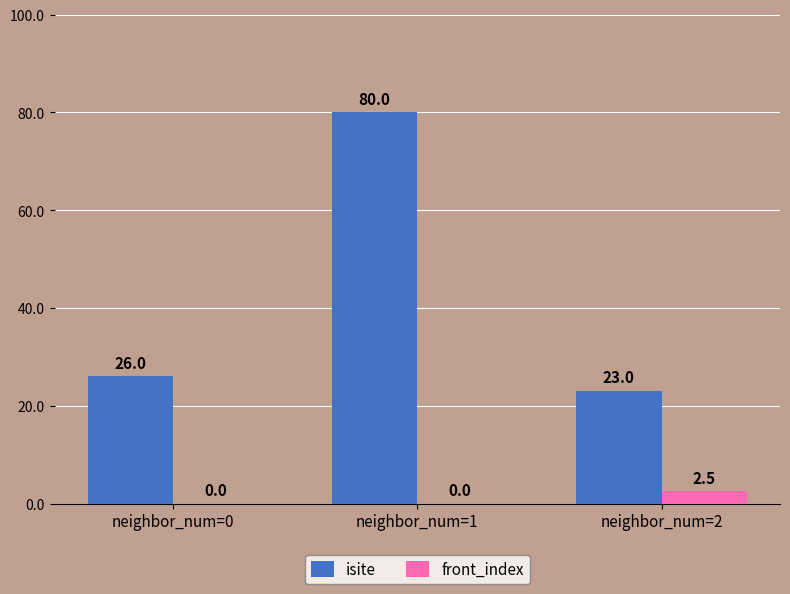

Is the value of front_index at neighbor_num=0 greater than the value of isite at neighbor_num=2?

No